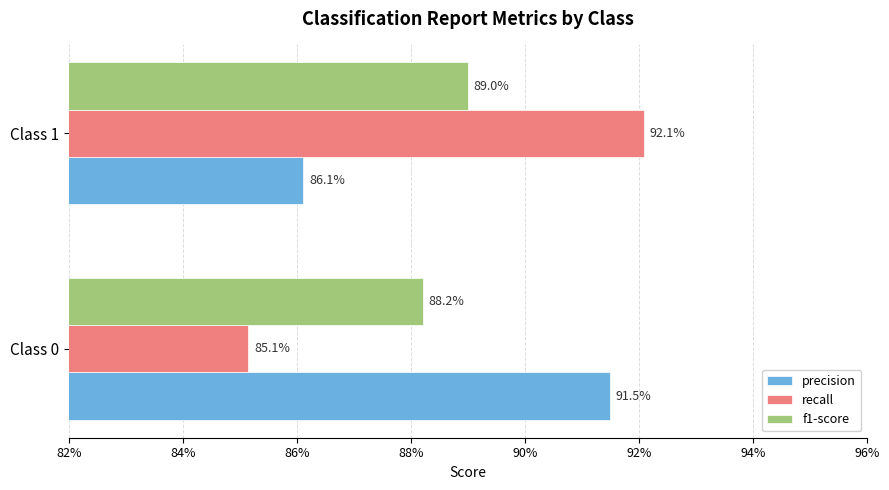

What are all the series names shown in the legend?

precision, recall, f1-score